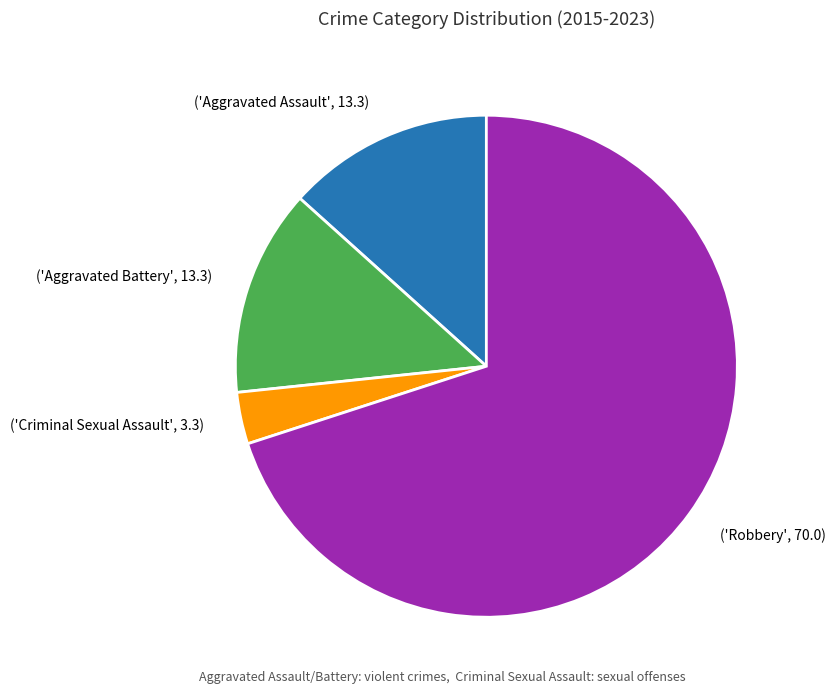

Do ('Aggravated Battery', 13.3) and ('Robbery', 70.0) together represent more than half of the pie?

Yes